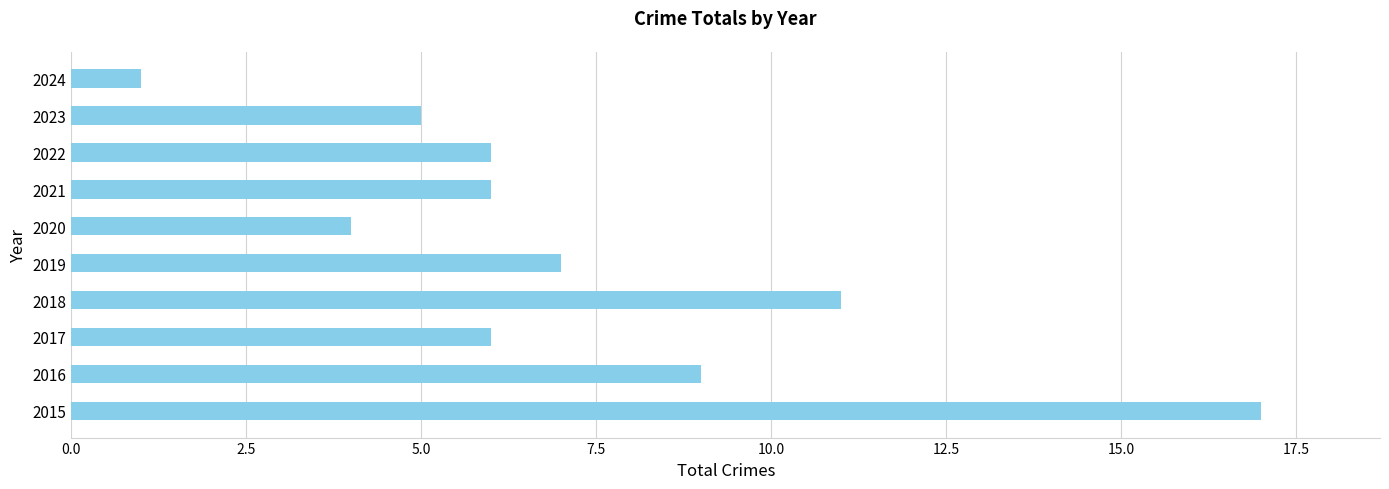

Reading top to bottom, extract all data points from this chart.

2024=1	2023=5	2022=6	2021=6	2020=4	2019=7	2018=11	2017=6	2016=9	2015=17